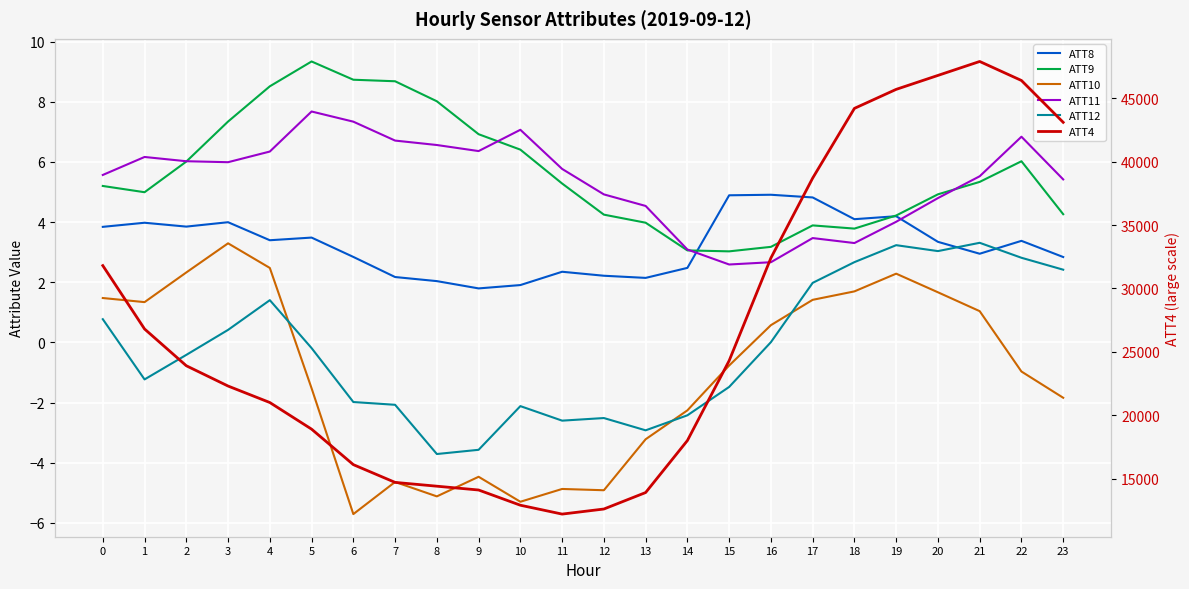

What is the difference between the second highest and second lowest values in the ATT11 series?

4.7